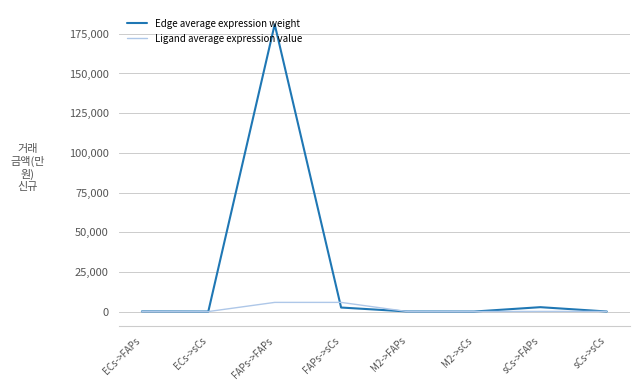

What is the sum of the Edge average expression weight values at sCs->sCs and ECs->sCs?

39.6